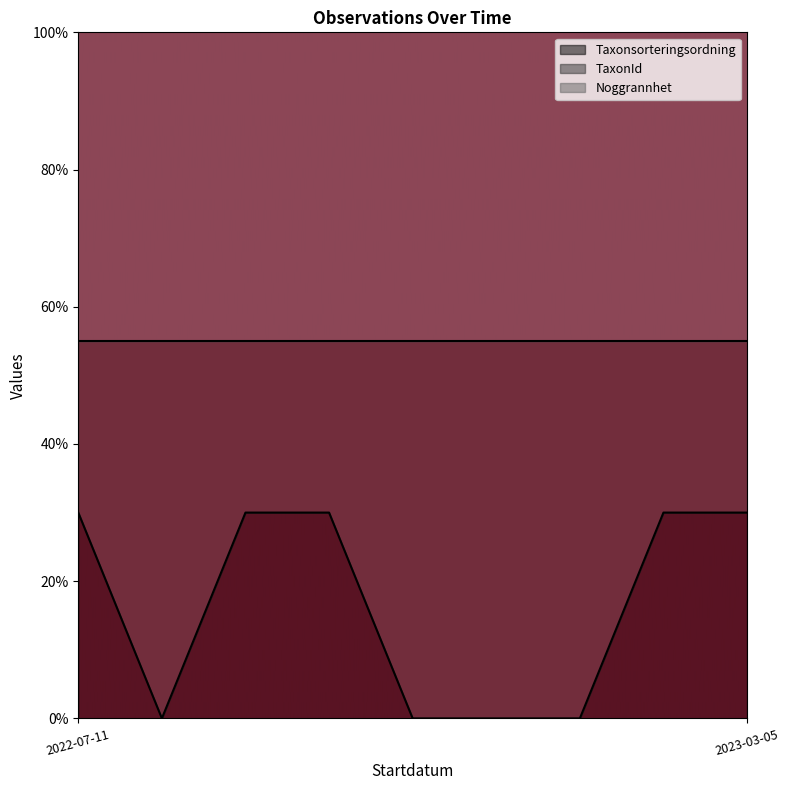

Does the chart display data point markers on the line(s)?

No